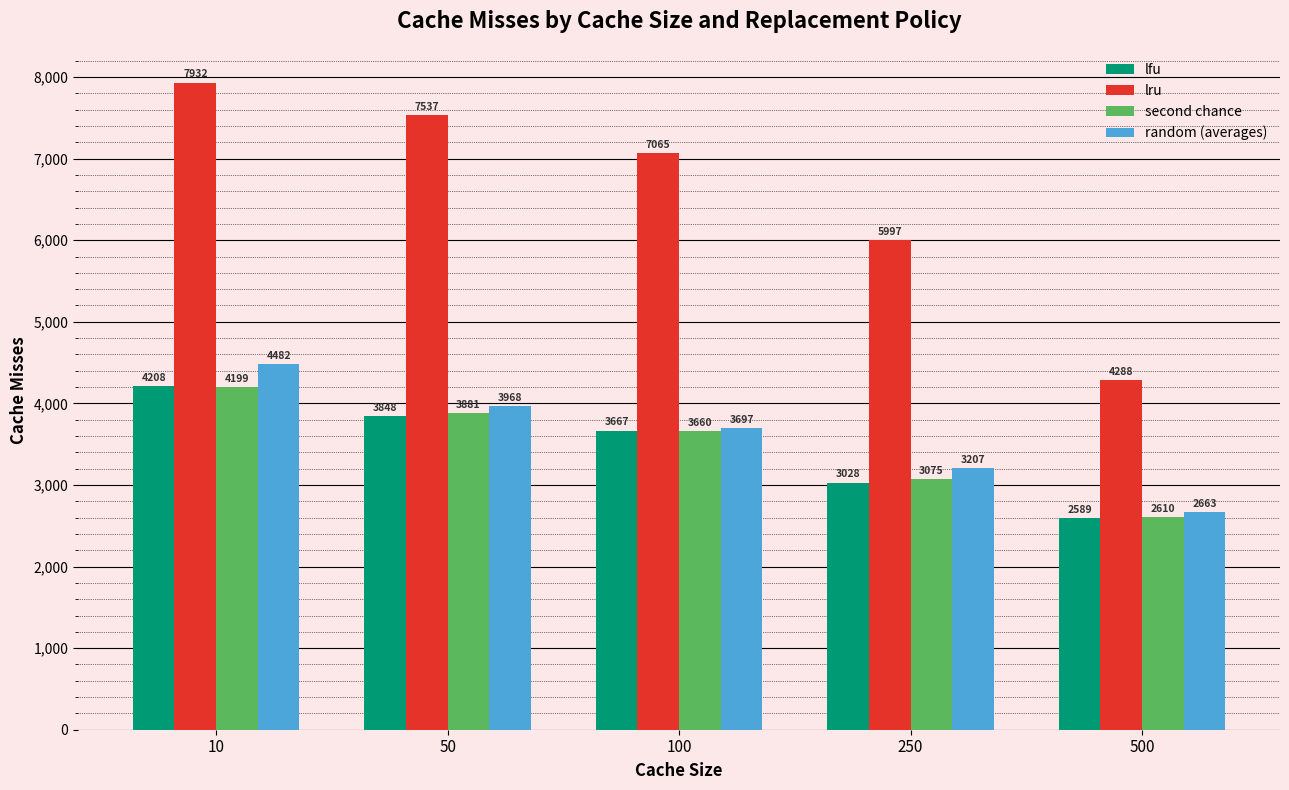

Is it true that lfu equals 3028 at 250?

True